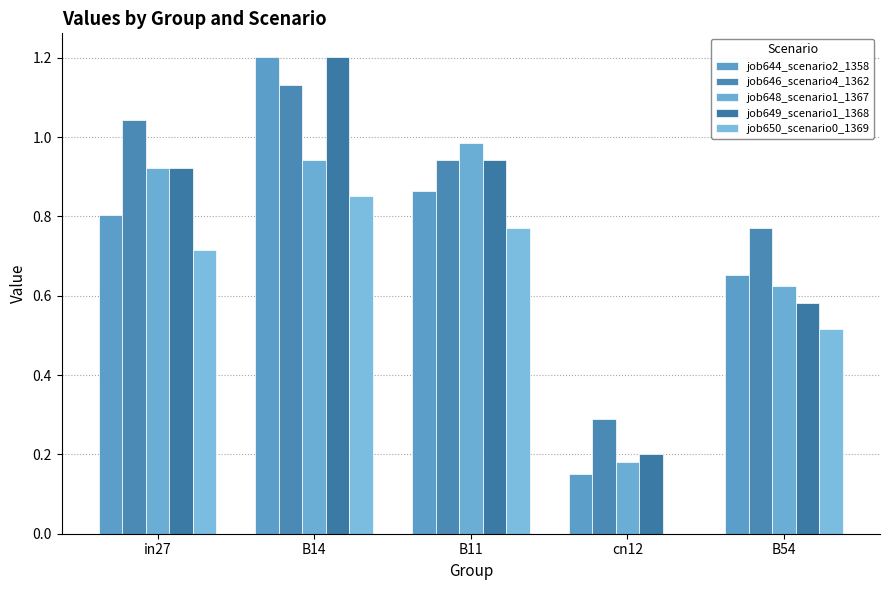

Reading right to left, transcribe all the data shown in this chart.

job644_scenario2_1358: 0.7	0.2	0.9	1.2	0.8
job646_scenario4_1362: 0.8	0.3	0.9	1.1	1.0
job648_scenario1_1367: 0.6	0.2	1.0	0.9	0.9
job649_scenario1_1368: 0.6	0.2	0.9	1.2	0.9
job650_scenario0_1369: 0.5	0.0	0.8	0.9	0.7